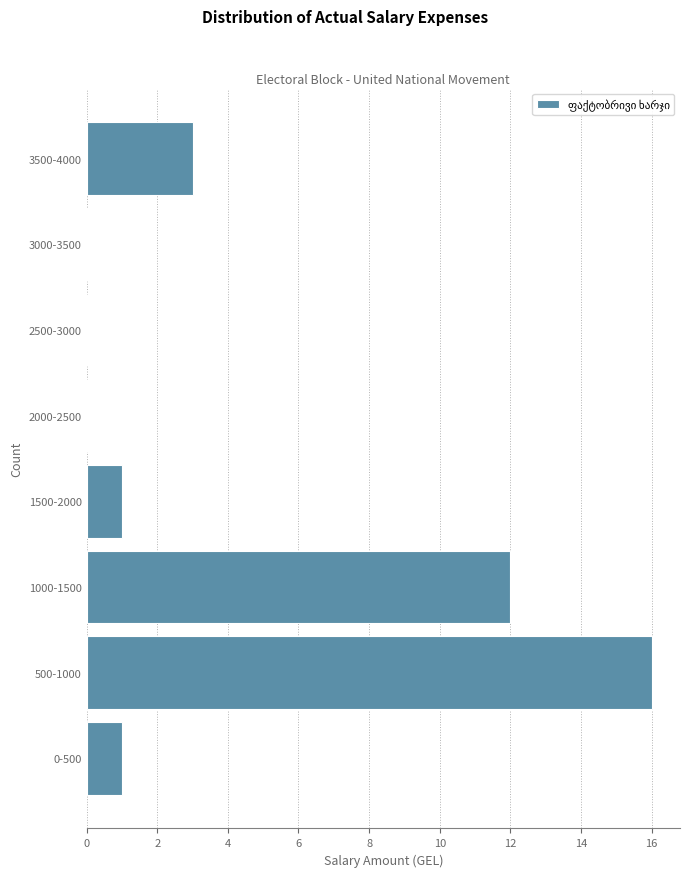

Reading bottom to top, transcribe all the data shown in this chart.

0-500=1	500-1000=16	1000-1500=12	1500-2000=1	2000-2500=0	2500-3000=0	3000-3500=0	3500-4000=3